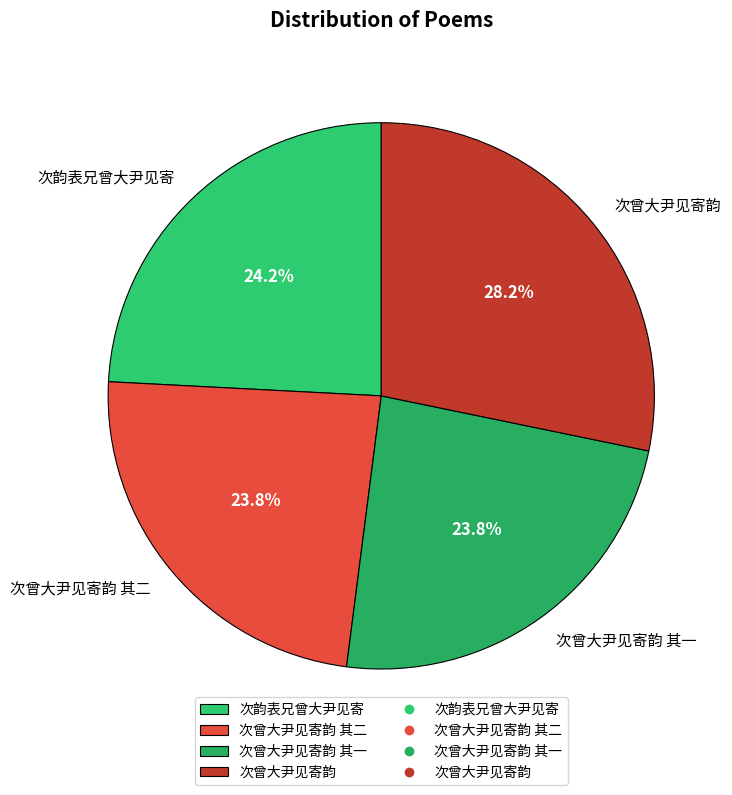

Which slice is the largest?

次曾大尹见寄韵